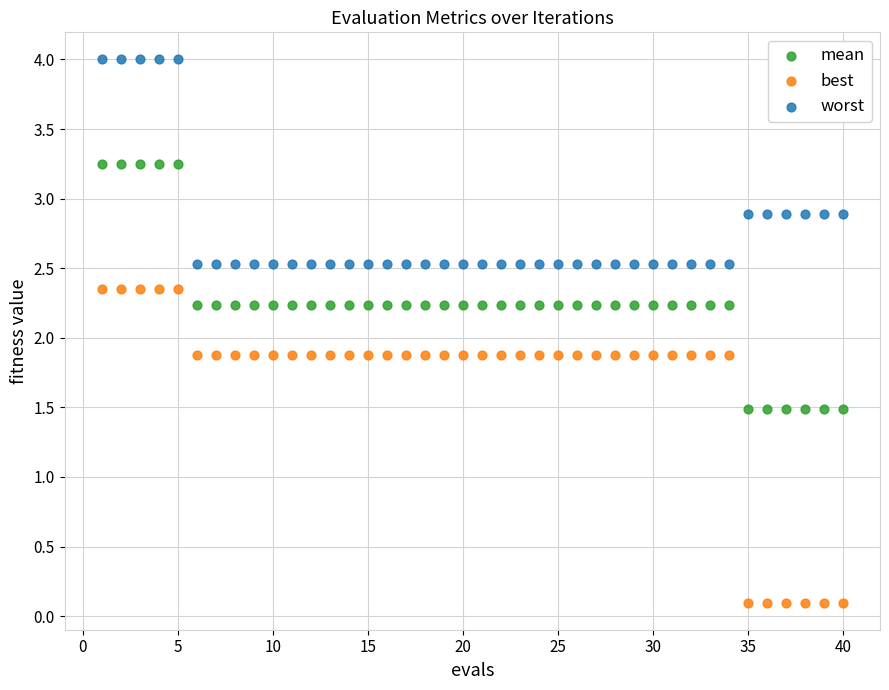

Which series has the widest spread of Y values?

best